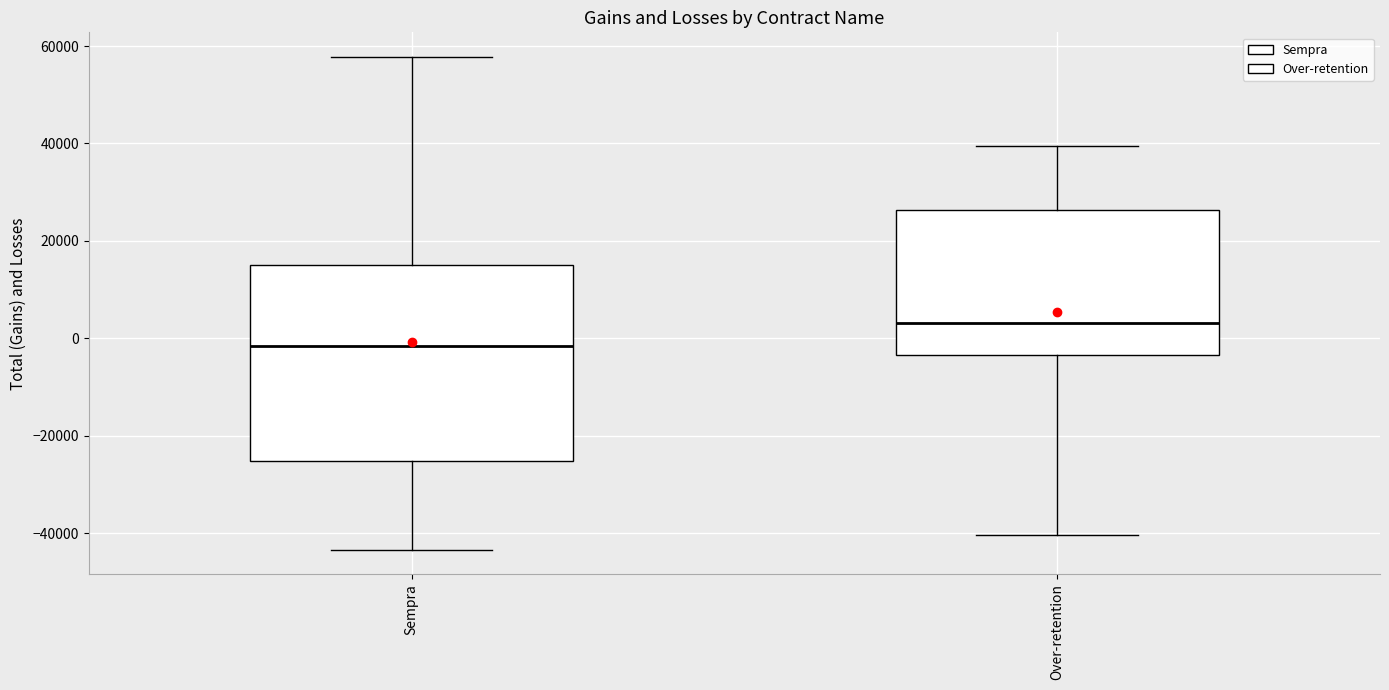

Which box has the highest median line?

Over-retention